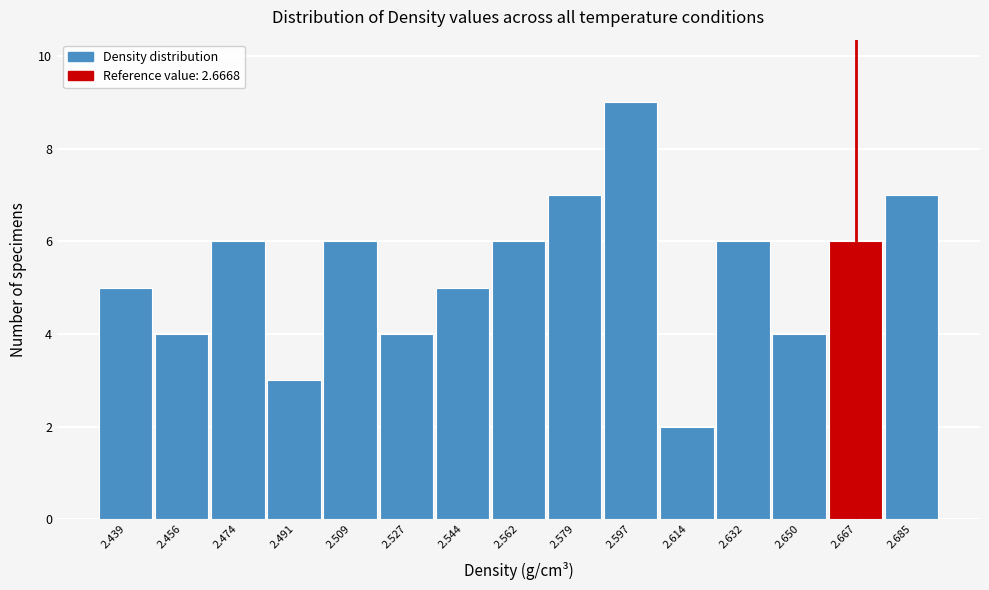

Over which range of the x-axis is the bar tallest?

2.588 to 2.606